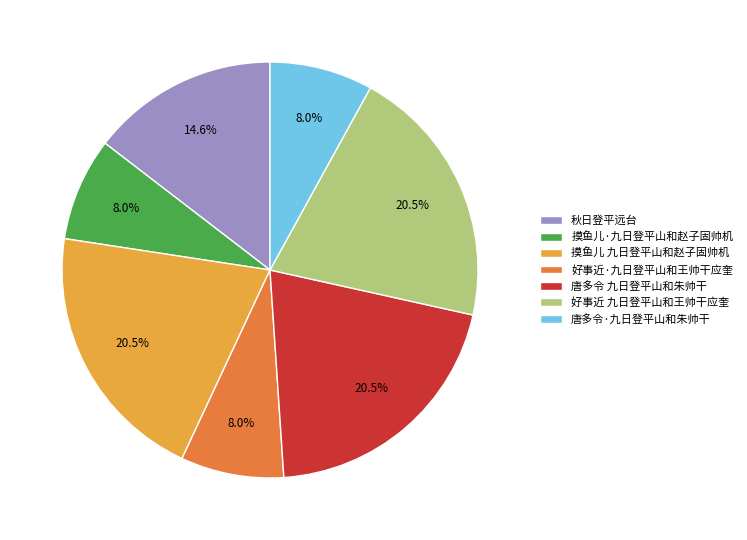

True or false: 摸鱼儿·九日登平山和赵子固帅机 accounts for 1% of the total.

False